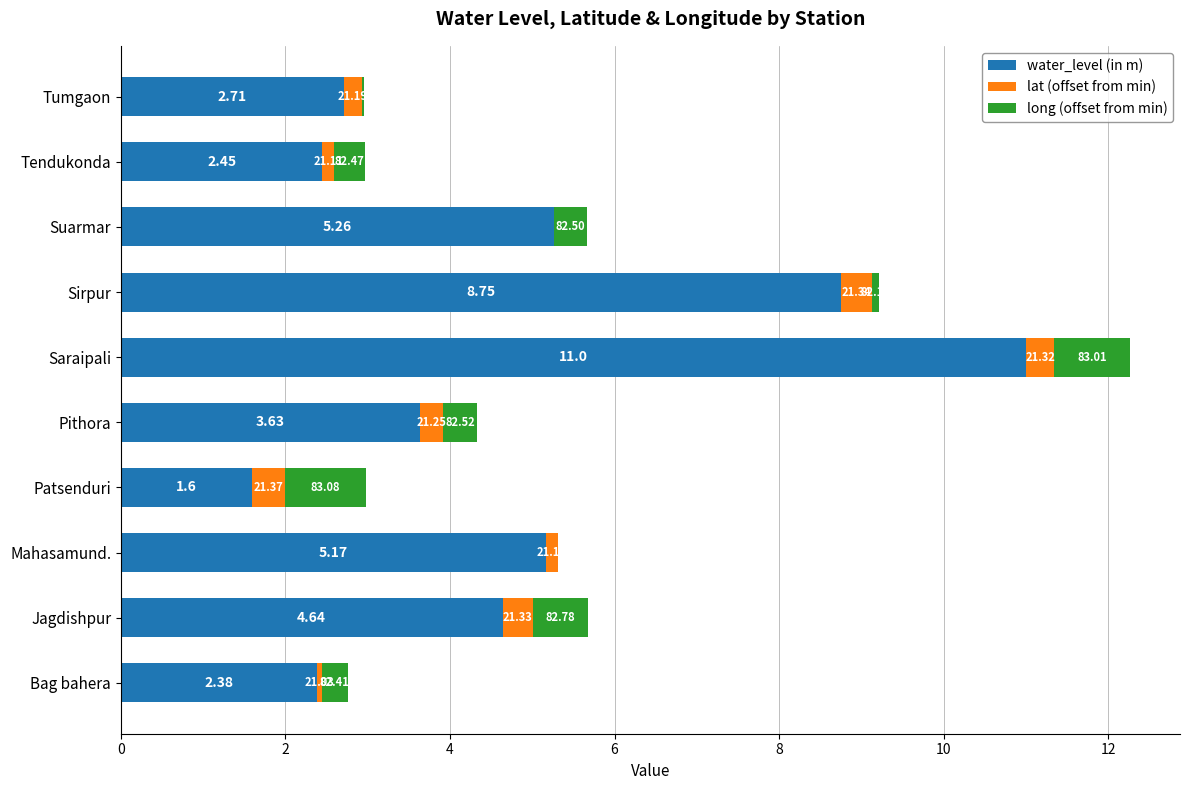

Which series has the largest range (max minus min)?

water_level (in m)